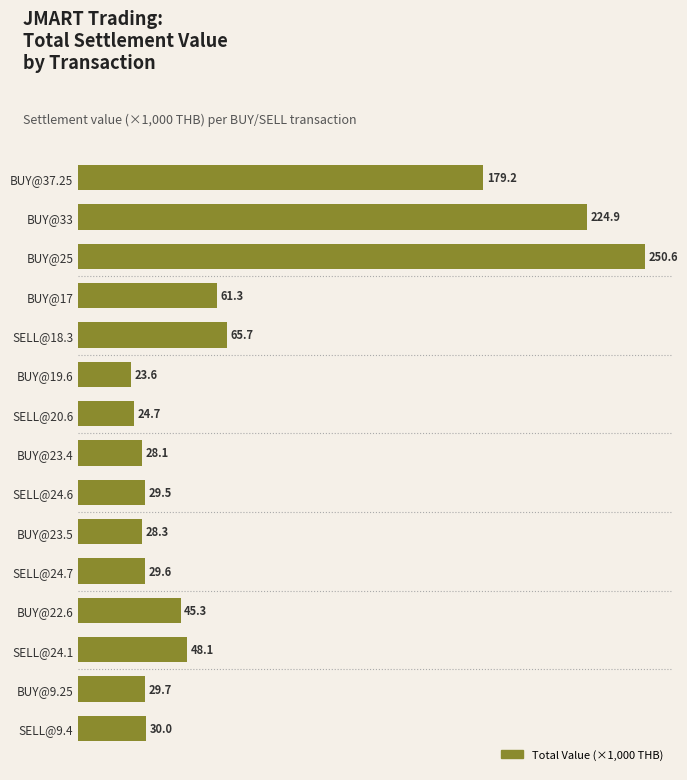

How many bars are there in total?

15